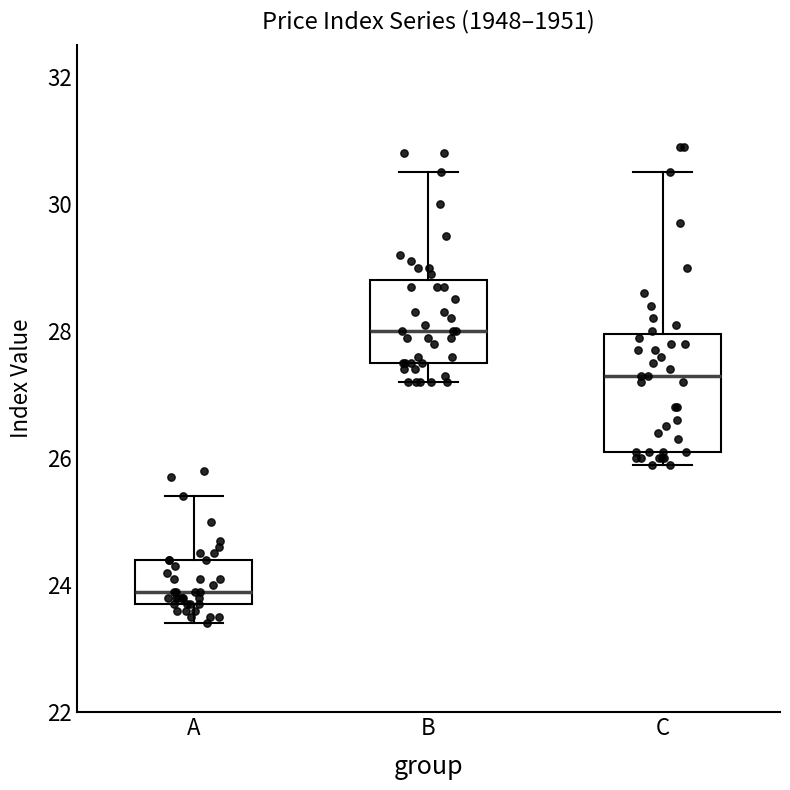

Reading left to right, transcribe this box plot: for each box, give where its median line is, the range the box spans, and where its two whiskers end, as read against the y-axis. The values are not printed on the chart, so give them approximately, as read against the axis.

A: median 24.0, box 23.8 to 24.4, whiskers 23.4 to 25.4
B: median 28.0, box 27.6 to 28.8, whiskers 27.2 to 30.6
C: median 27.4, box 26.2 to 28.0, whiskers 26.0 to 30.6